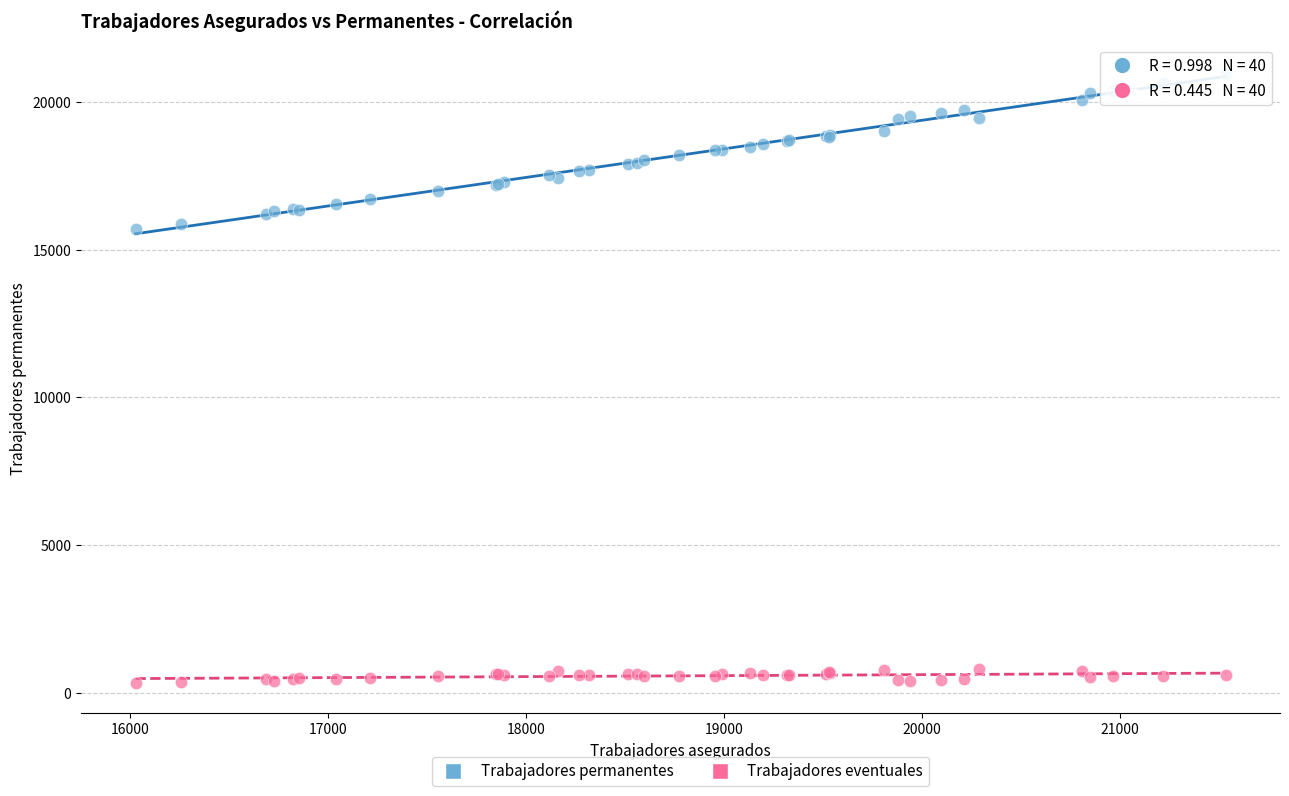

Which series has the widest spread of Y values?

Trabajadores permanentes